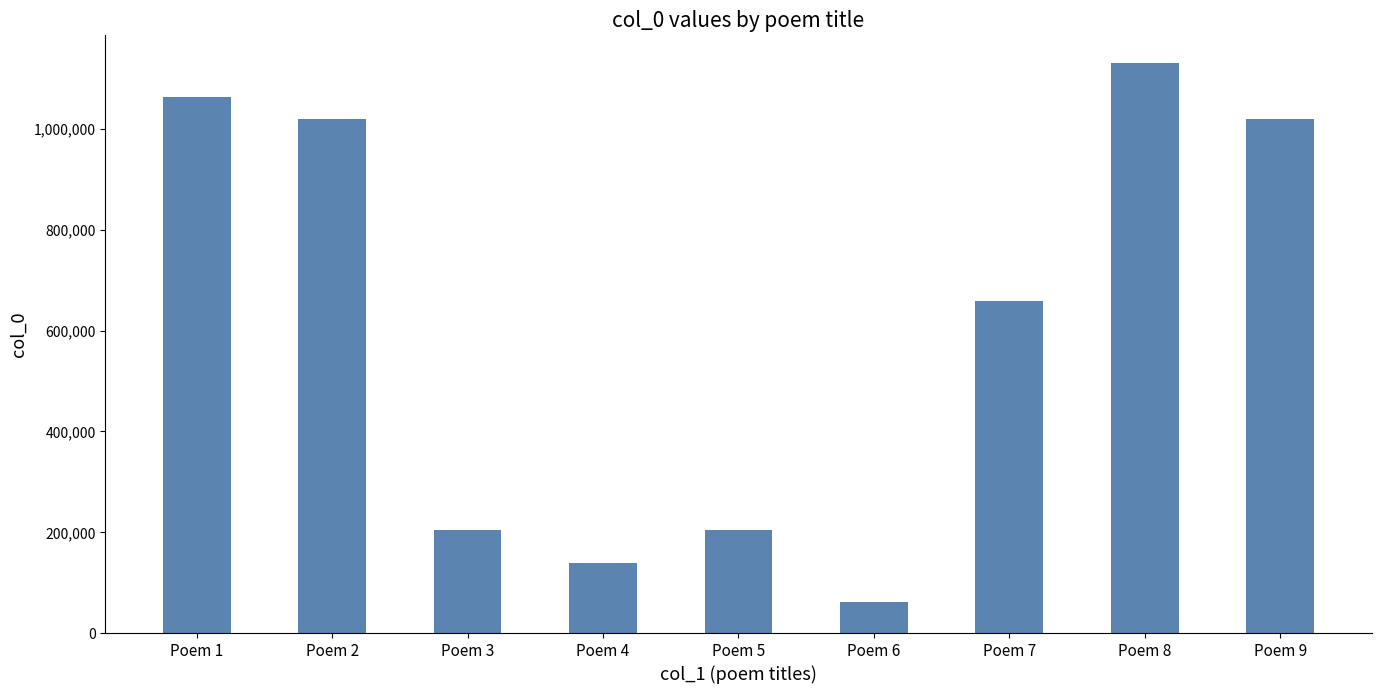

What is the greatest value displayed?

1129803